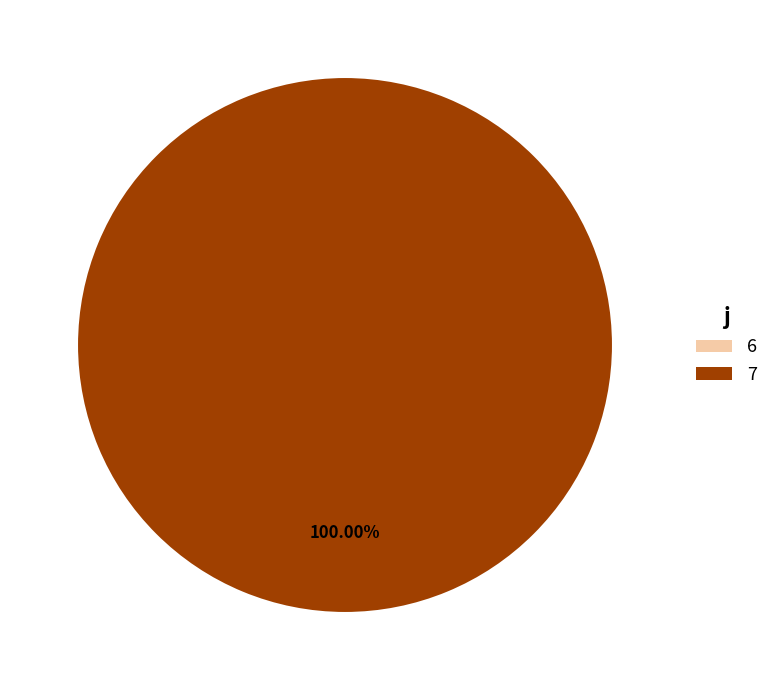

What is the change in value from 6 to 7?

+17